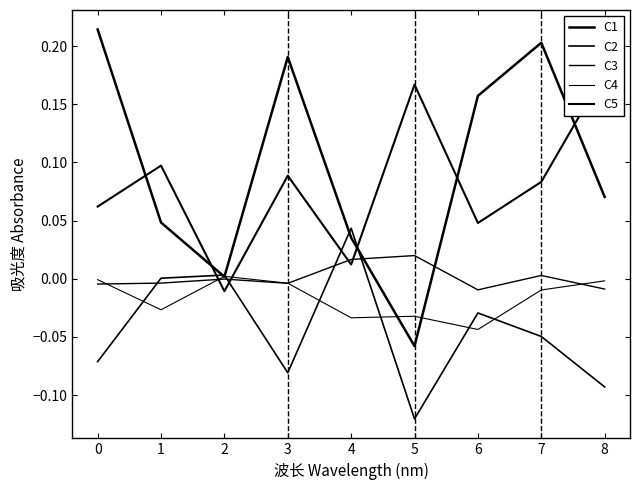

Reading left to right, extract all data points from this chart.

C1: 0.2	0.0	0.0	0.2	0.0	-0.1	0.2	0.2	0.1
C2: -0.1	0.0	0.0	-0.1	0.0	-0.1	-0.0	-0.0	-0.1
C3: -0.0	-0.0	-0.0	-0.0	0.0	0.0	-0.0	0.0	-0.0
C4: -0.0	-0.0	0.0	-0.0	-0.0	-0.0	-0.0	-0.0	-0.0
C5: 0.1	0.1	-0.0	0.1	0.0	0.2	0.0	0.1	0.2